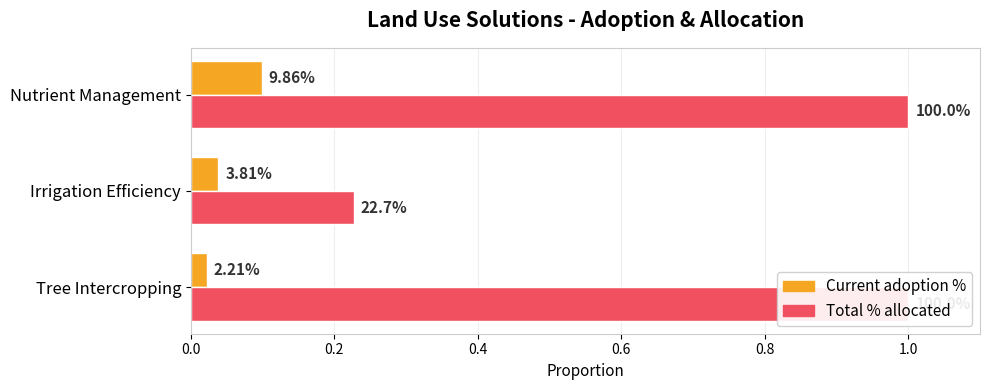

Which series changed the most between 0.0 and 0.2?

Total % allocated